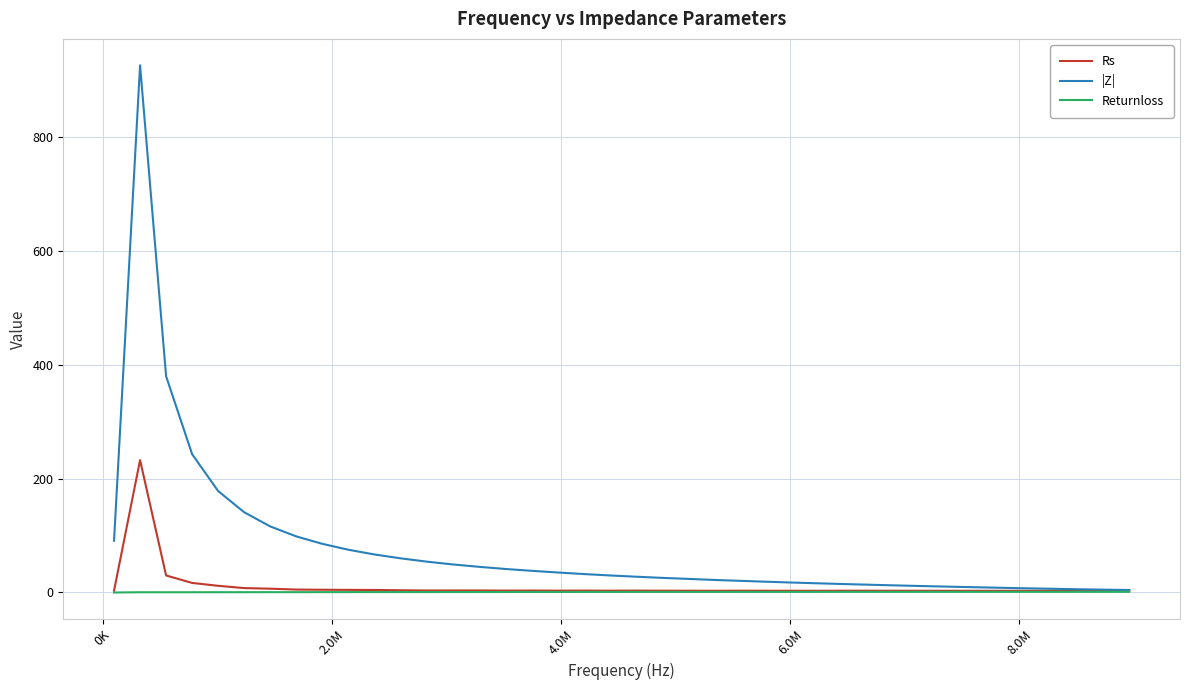

What is the maximum value for Rs?

232.4